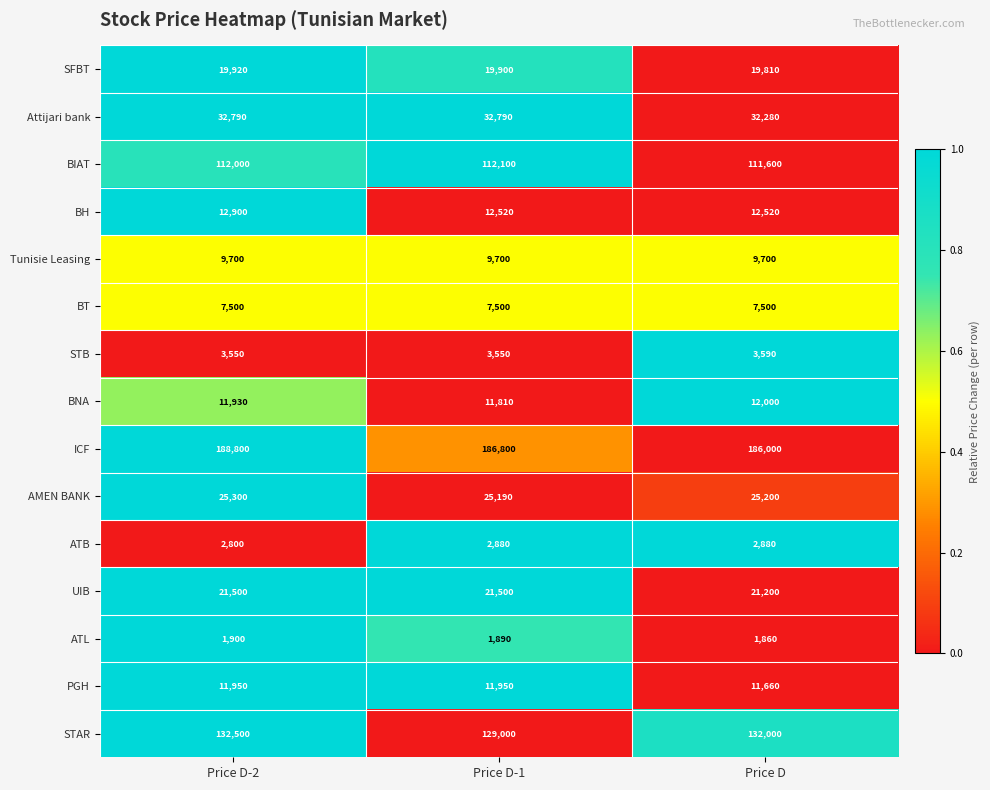

Rank the series at Price D from lowest to highest value.

ATL, ATB, STB, BT, Tunisie Leasing, PGH, BNA, BH, SFBT, UIB, AMEN BANK, Attijari bank, BIAT, STAR, ICF